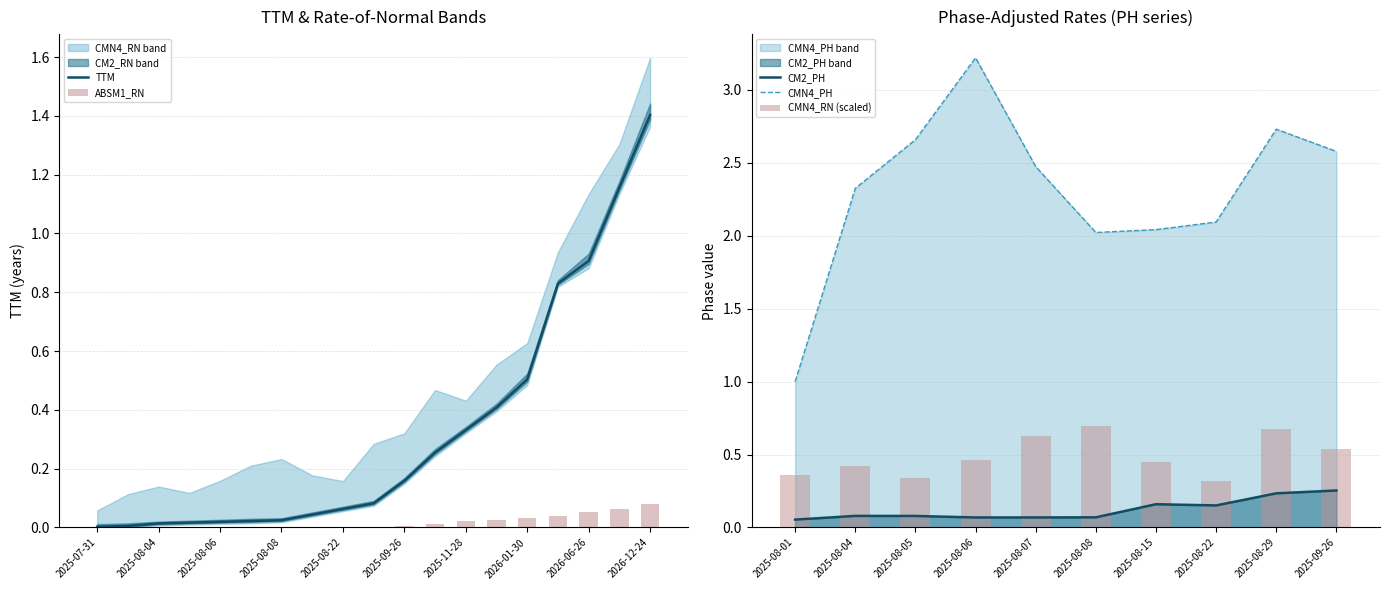

What is the sum of the TTM values at 17 and CMN4_RN?

1.2